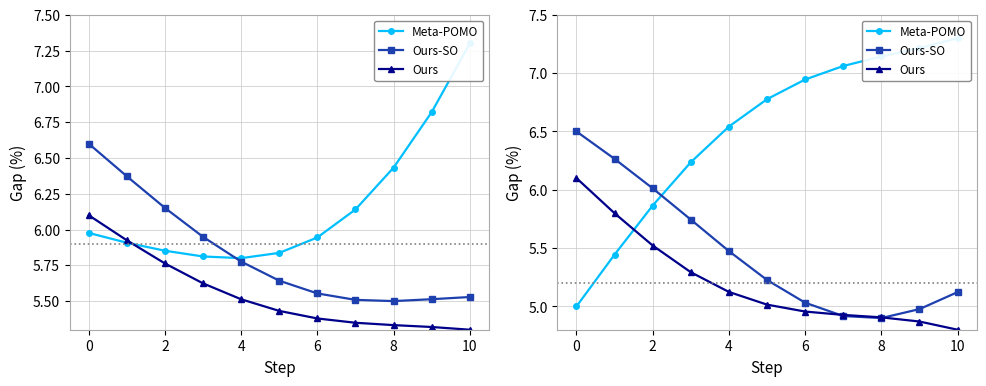

True or false: Ours has a value of 1.2 at 4.

False